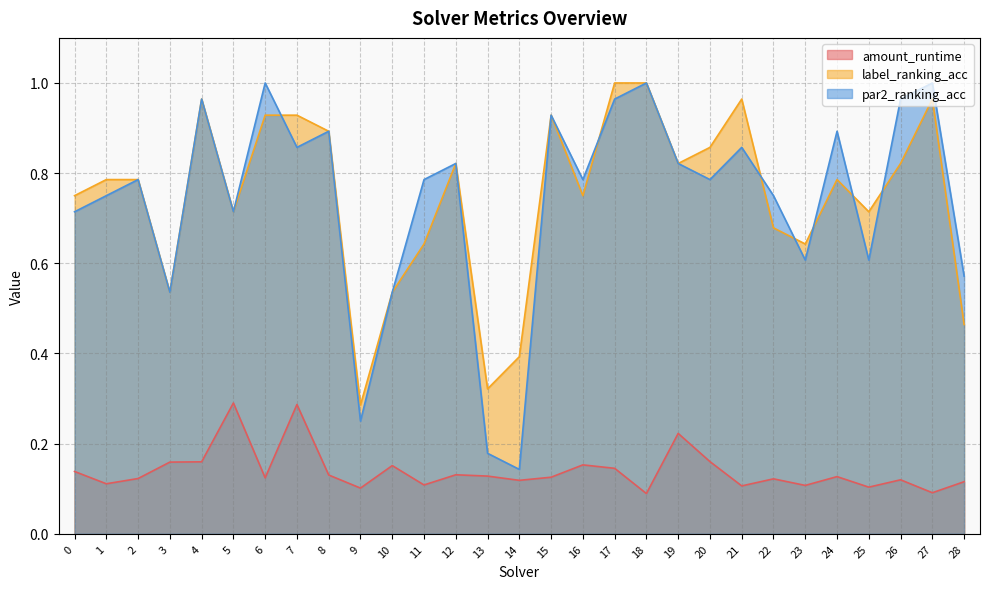

True or false: amount_runtime and label_ranking_acc intersect in this chart.

False